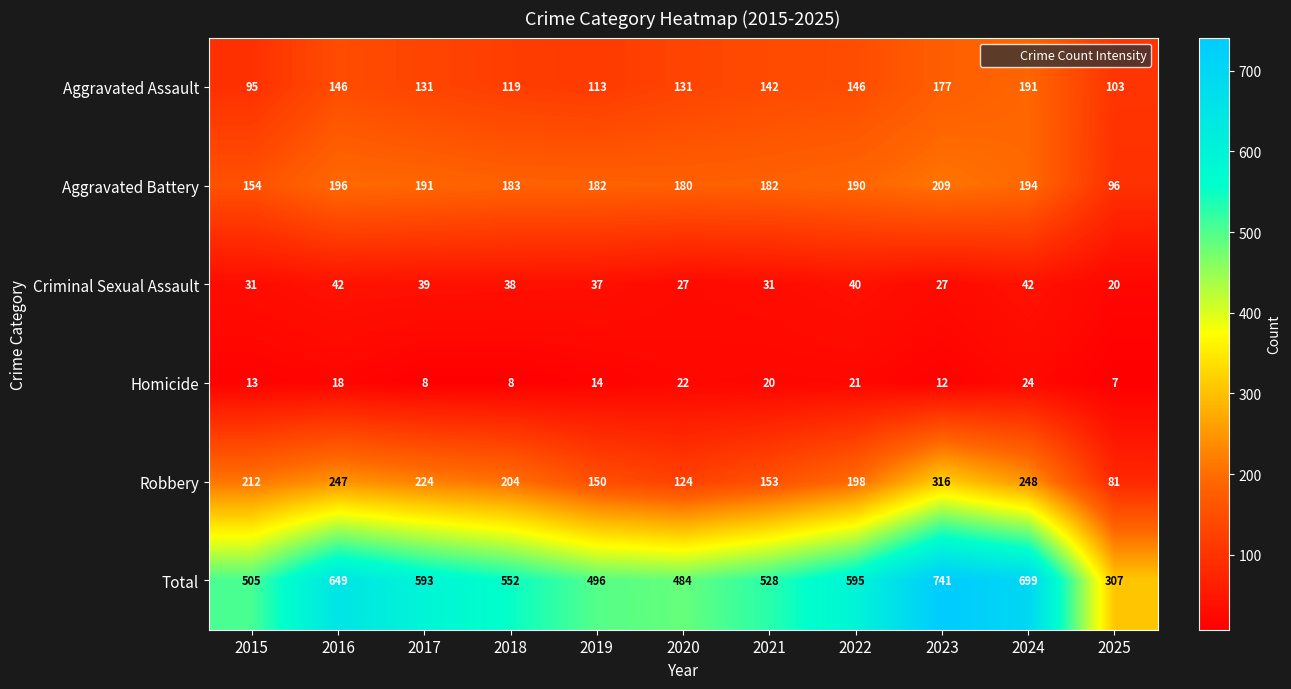

Is it true that Aggravated Assault equals 32 at 2015?

False